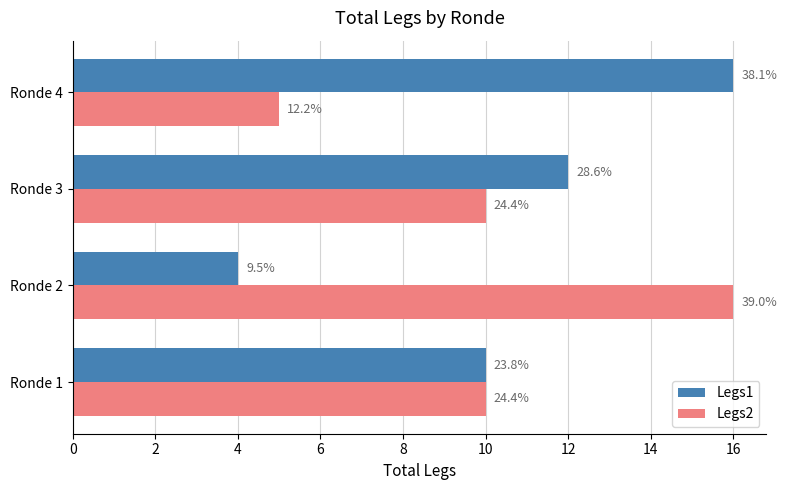

What is the sum of all Legs1 values?

42